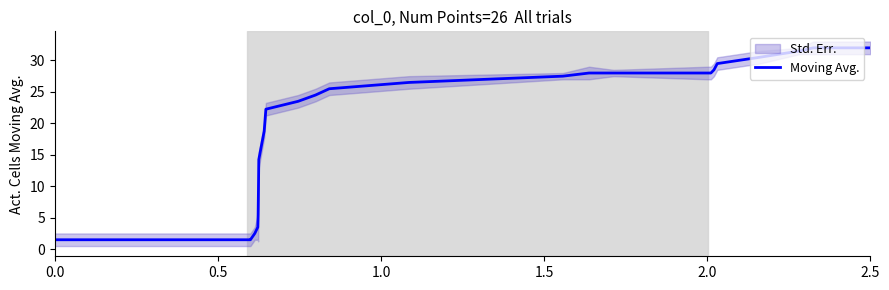

What is the sum of all values?

506.0